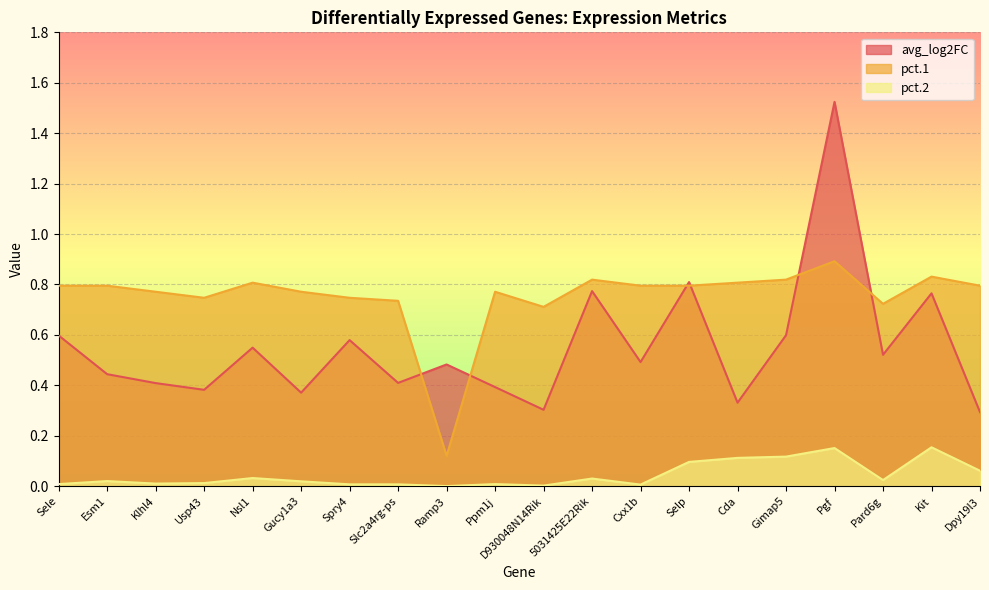

Is it true that pct.1 equals 1.3 at Dpy19l3?

False